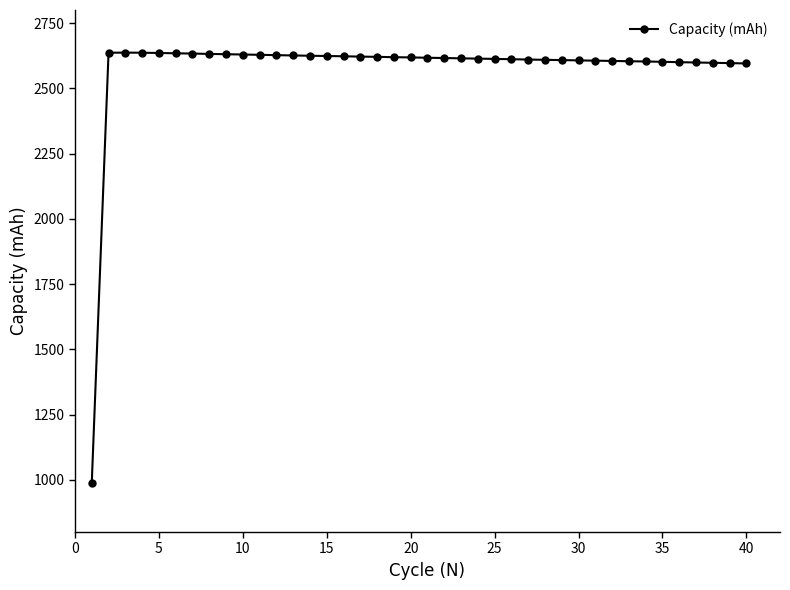

What is the greatest value displayed?

2636.7